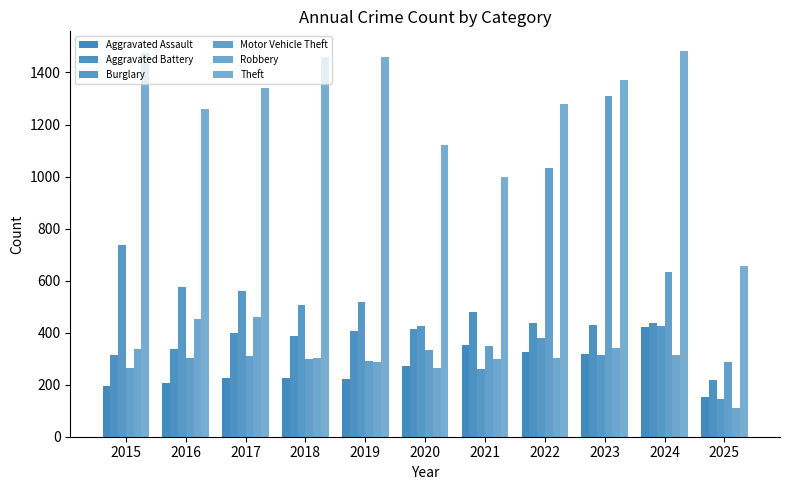

What is the sum of the Burglary values at 2022 and 2019?

896